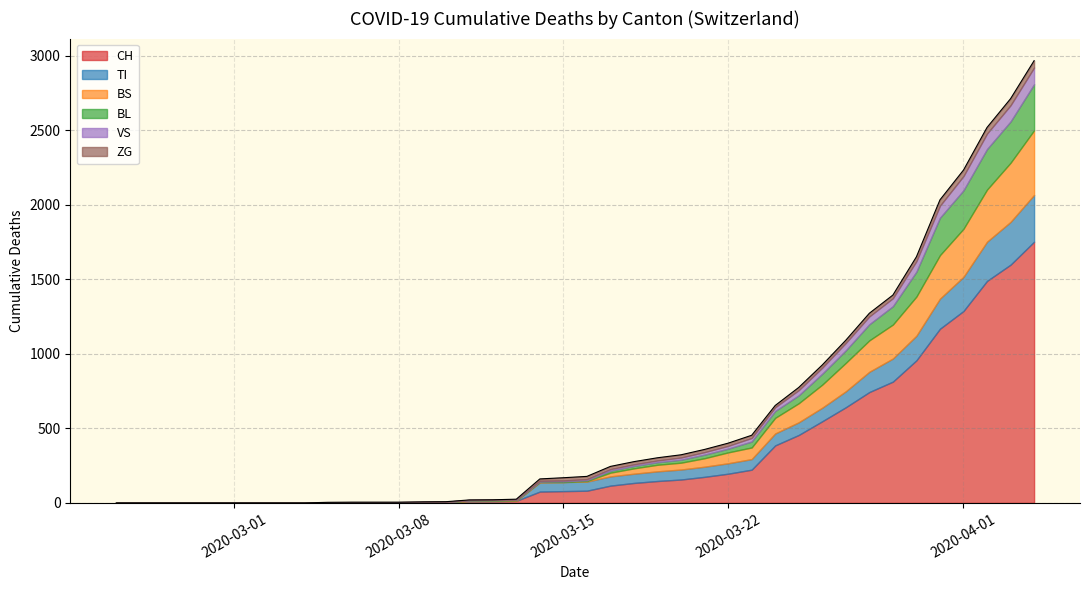

The value of BS at 2020-06-28 is 282. True or false?

False